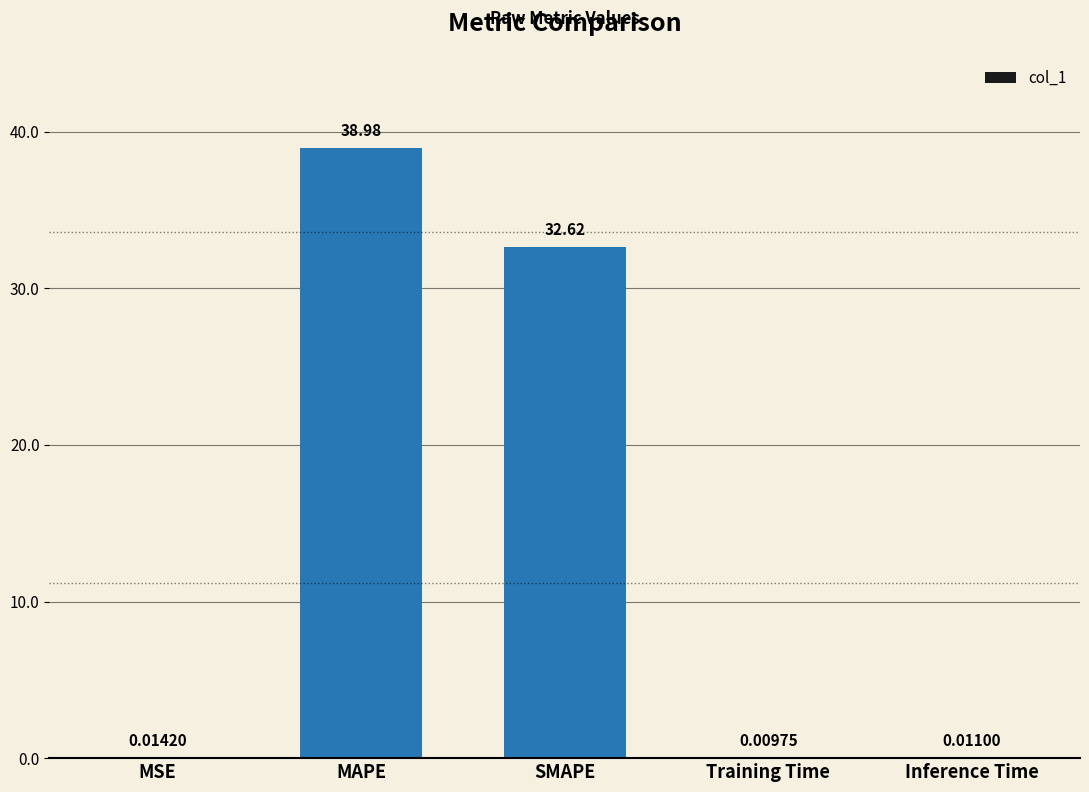

What is the change in value from MSE to MAPE?

+39.0